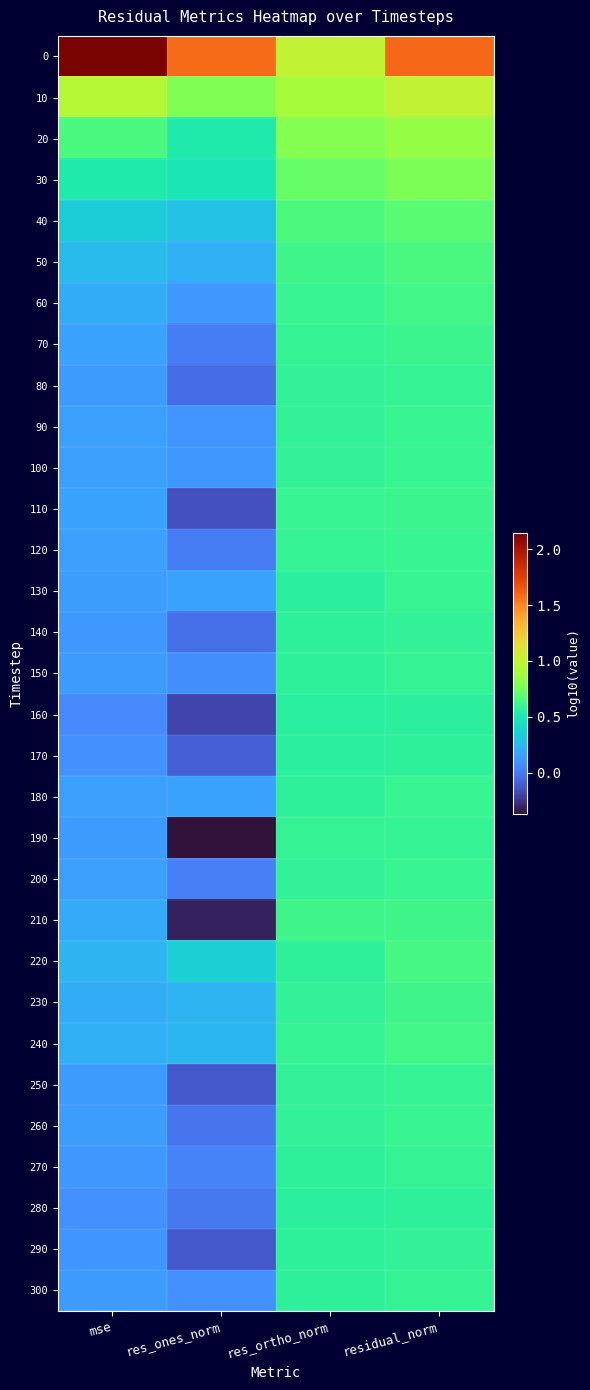

What is the total value across all series at residual_norm?

20.5